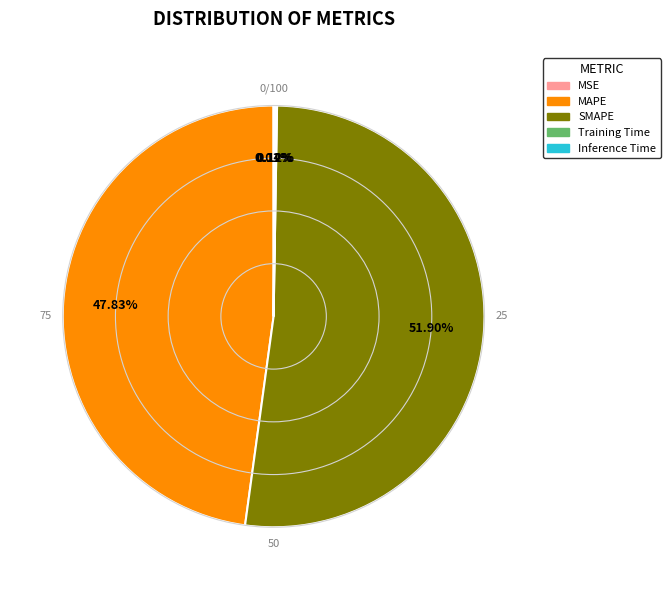

Is there any slice that represents more than half of the pie?

Yes